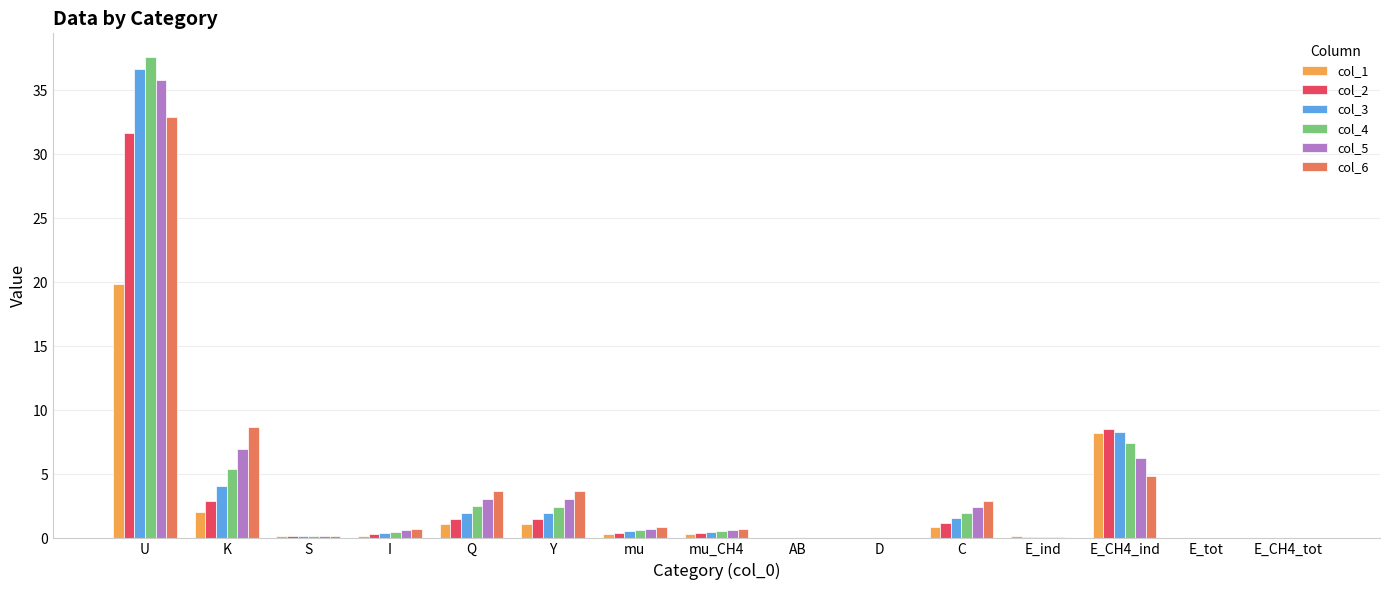

What is the sum of all col_2 values?

48.8